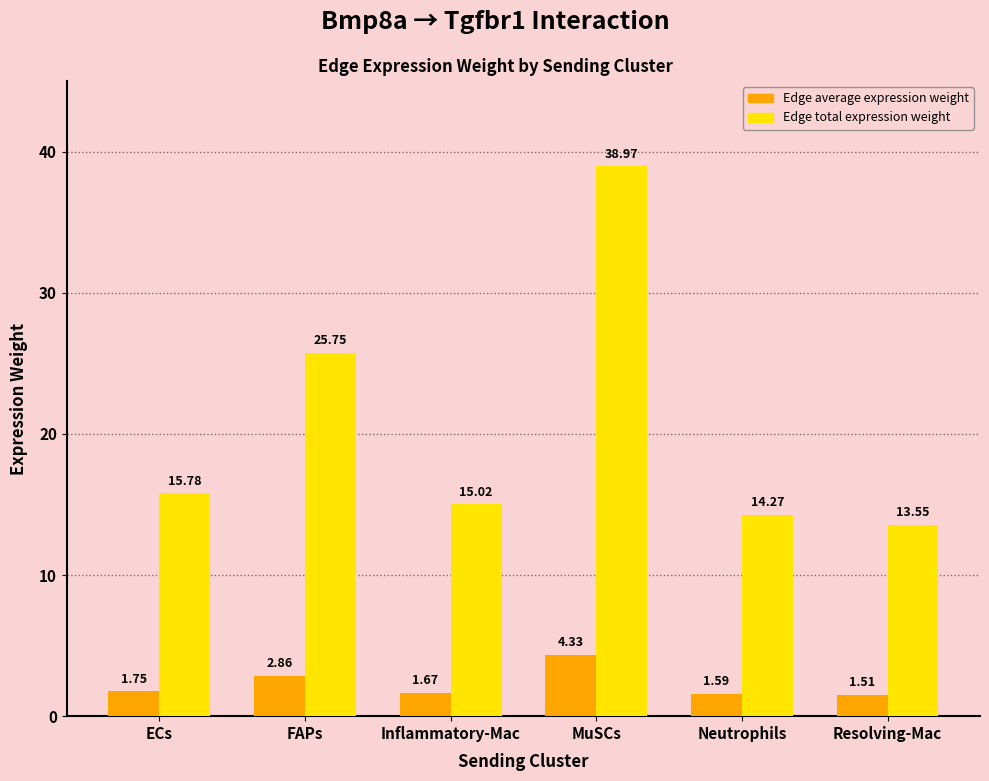

Is it true that Edge total expression weight equals 15.2 at MuSCs?

False